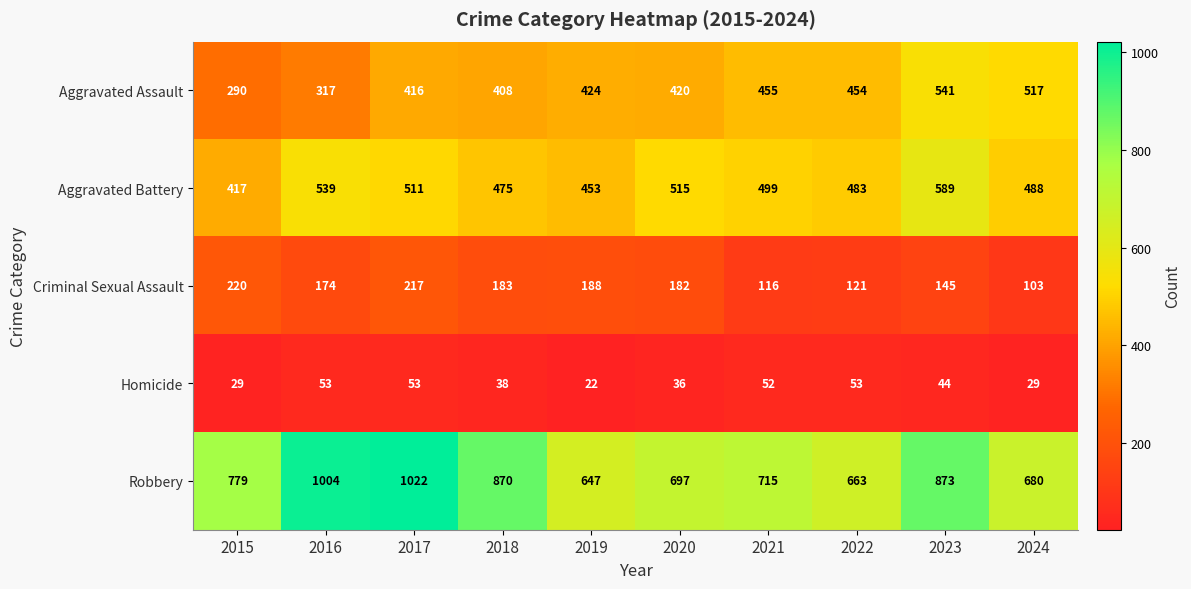

What is the total value across all series at 2016?

2087